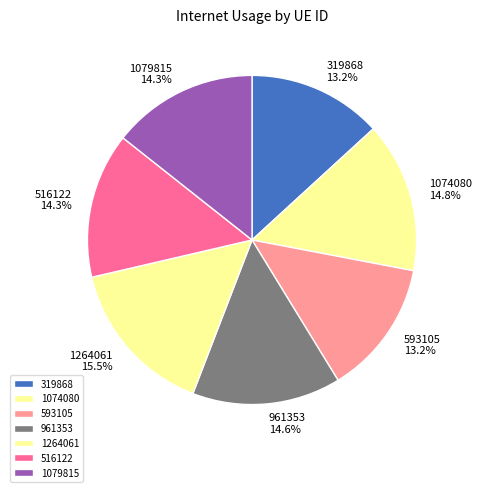

What is the largest slice in the pie chart?

1264061